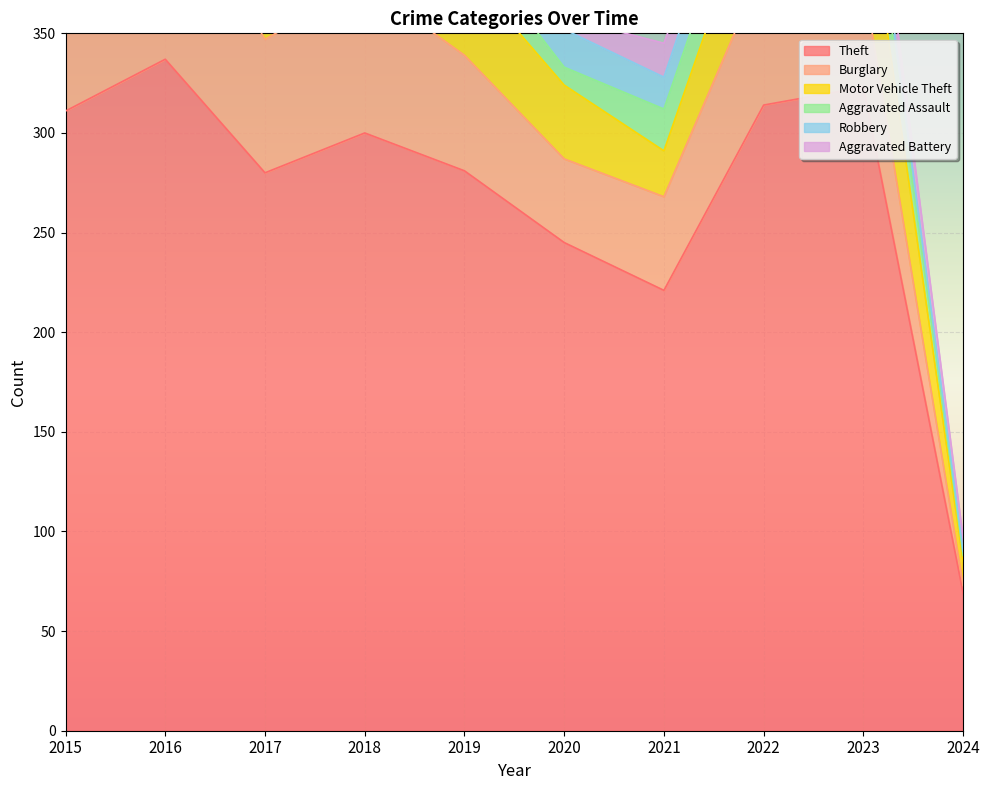

True or false: Motor Vehicle Theft and Theft cross at least once.

False